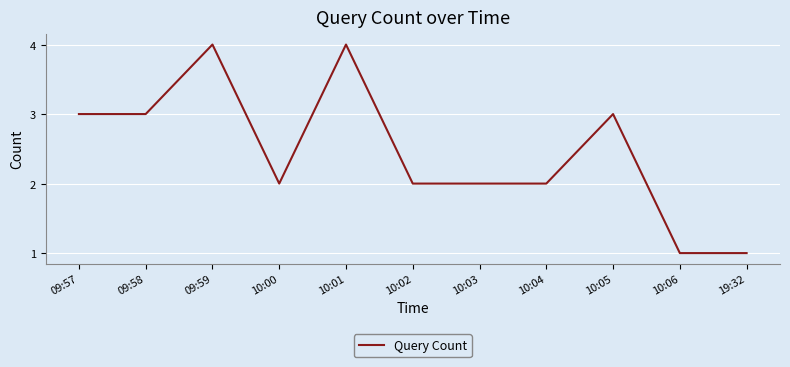

What is the average value?

2